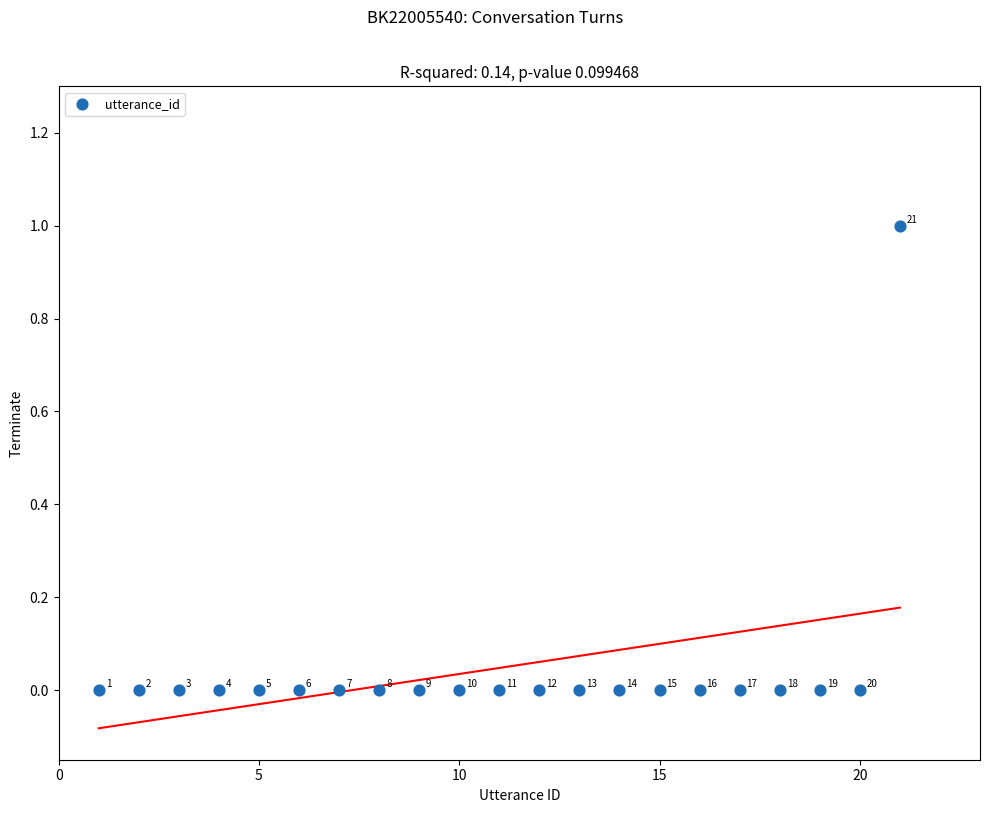

What is the range of X values (max minus min)?

20